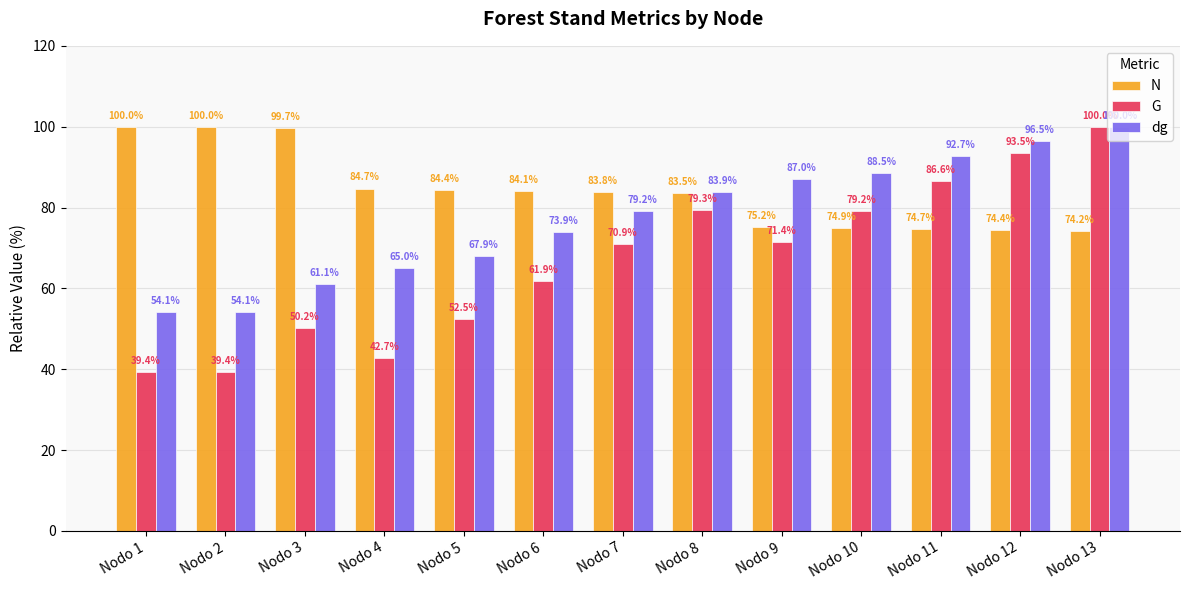

Which series has the largest range (max minus min)?

G